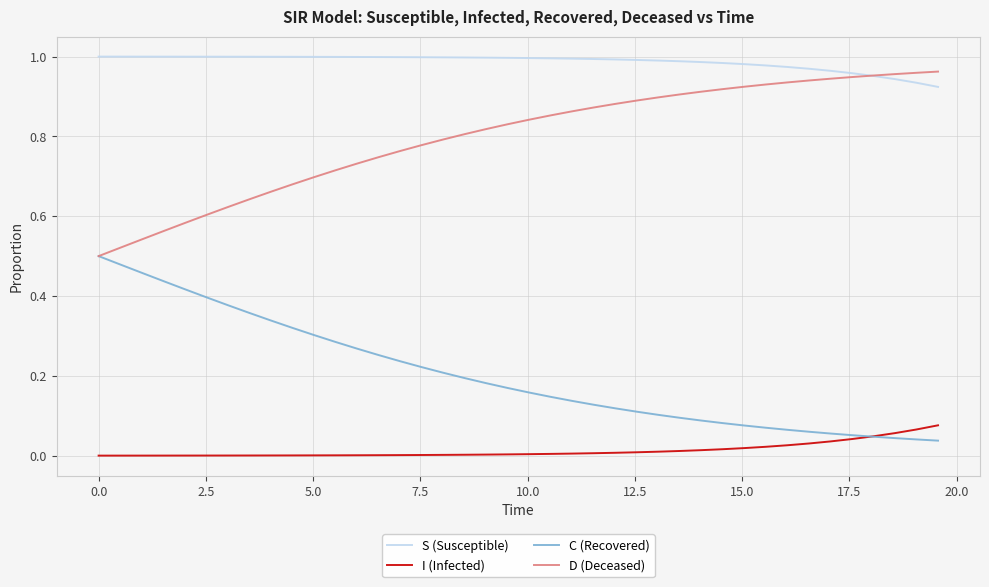

Which series has the largest total across all categories?

S (Susceptible)